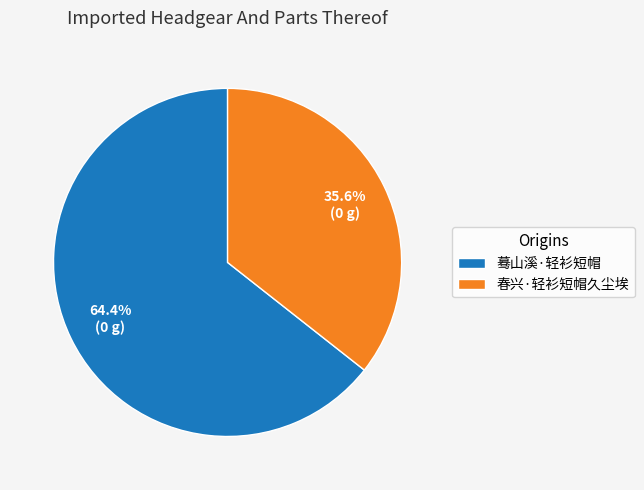

True or false: 春兴·轻衫短帽久尘埃 accounts for 36% of the total.

True